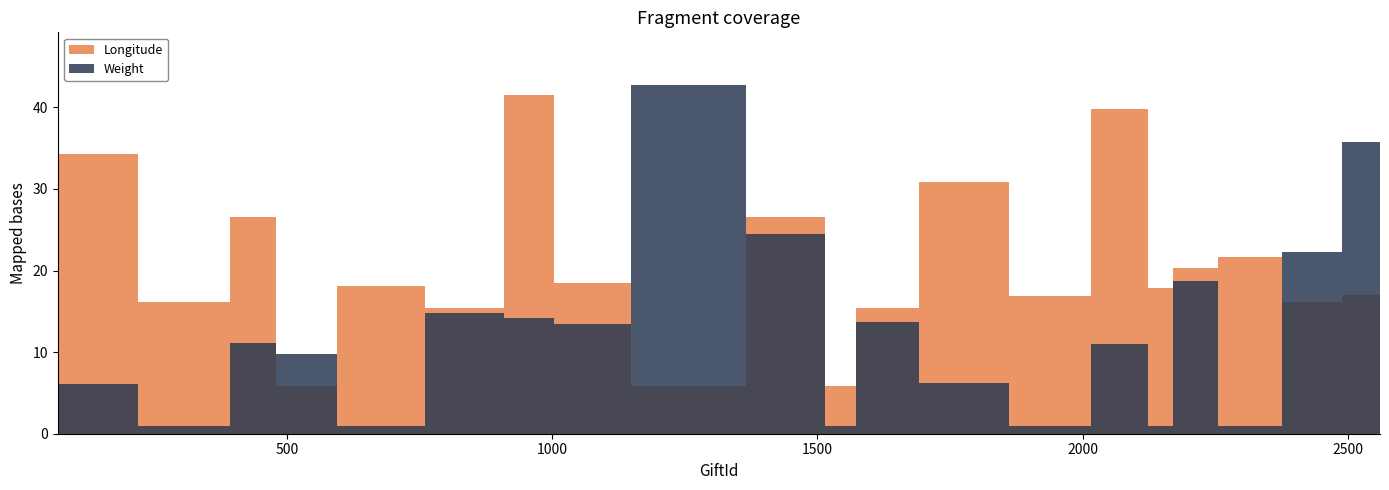

After their last crossing, which series has the higher values: Weight or Longitude?

Weight